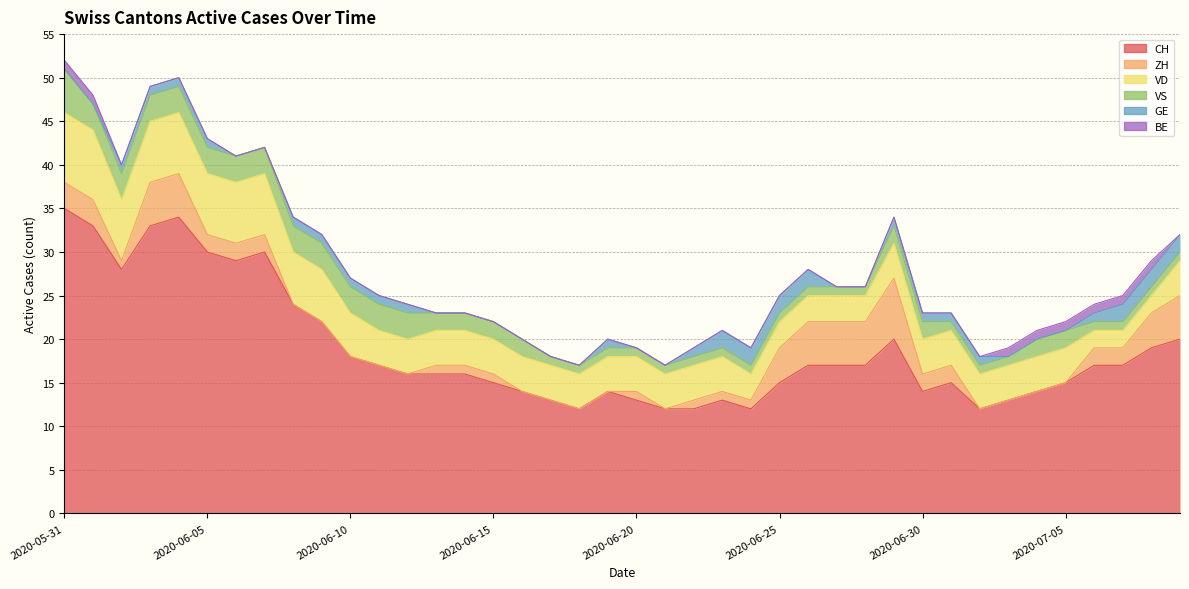

Rank the series at 2020-06-10 from lowest to highest value.

ZH, BE, GE, VS, VD, CH